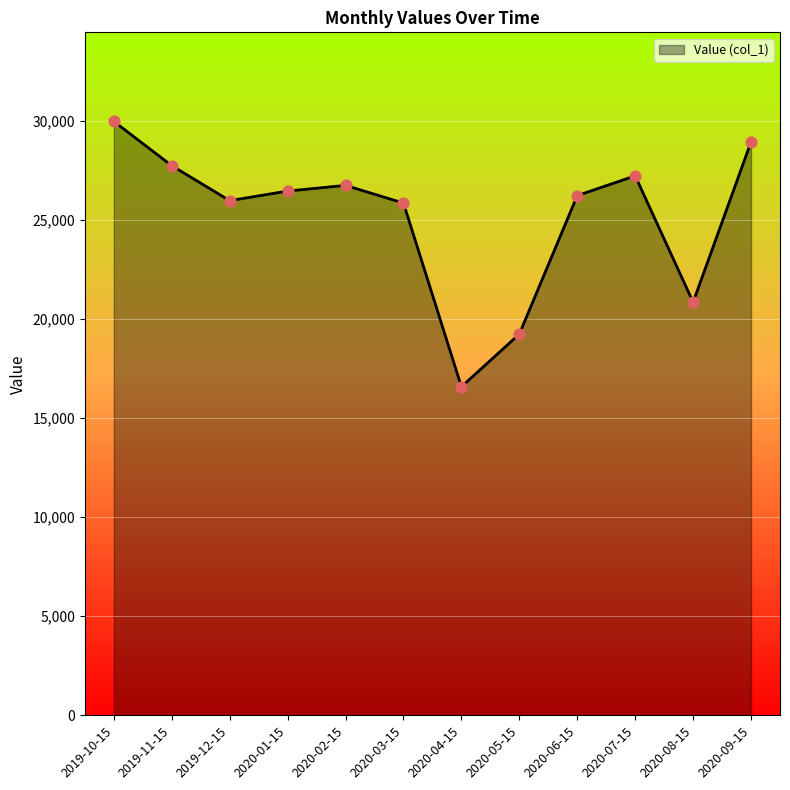

What is the change in value from 2019-10-15 to 2020-06-15?

-3742.8